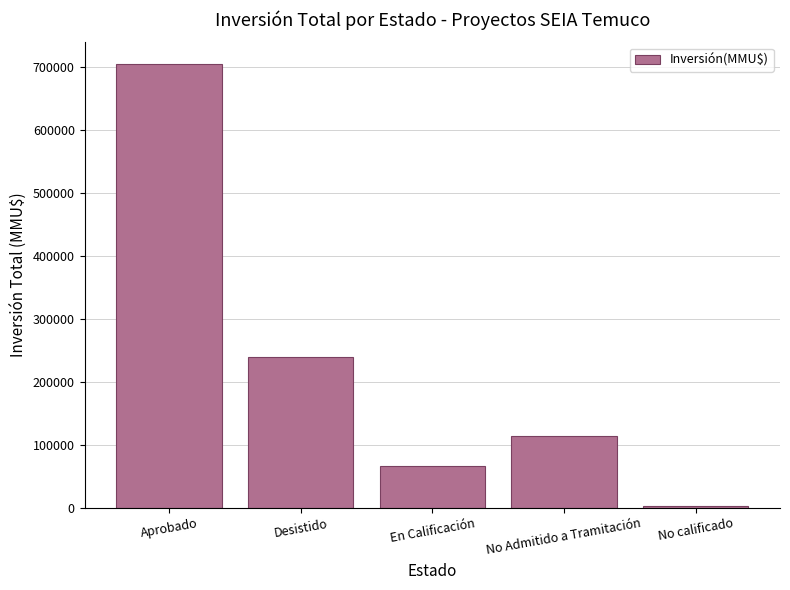

True or false: the data shows 107930 at En Calificación.

False